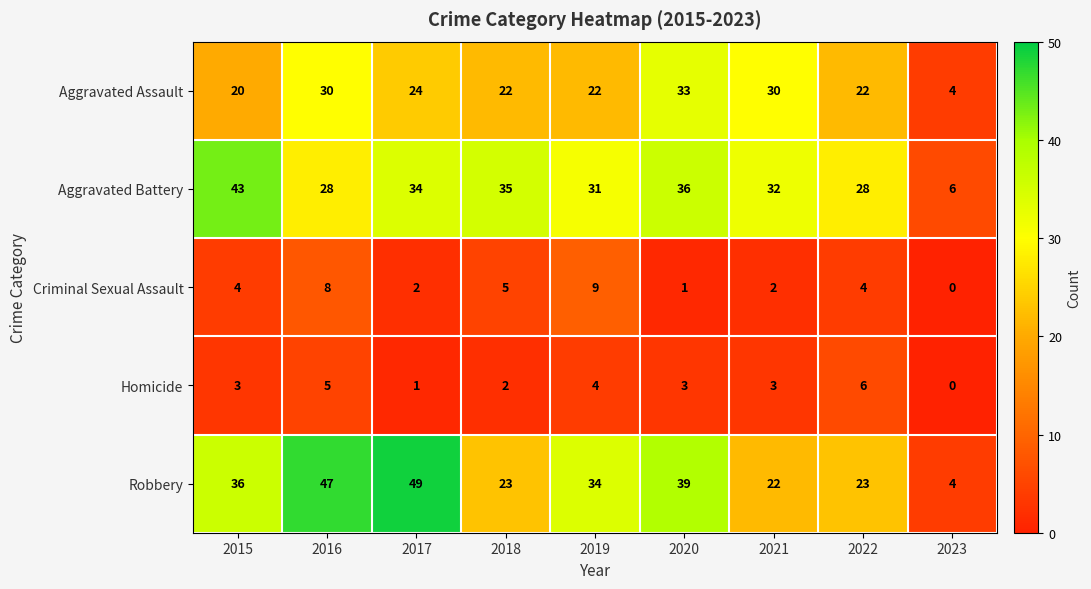

List the series in order of their peak value, lowest first.

Homicide, Criminal Sexual Assault, Aggravated Assault, Aggravated Battery, Robbery